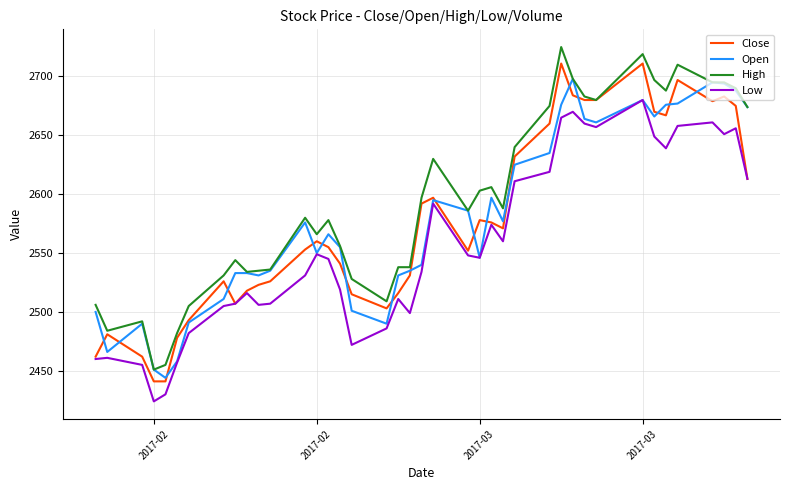

True or false: High and Low intersect in this chart.

False